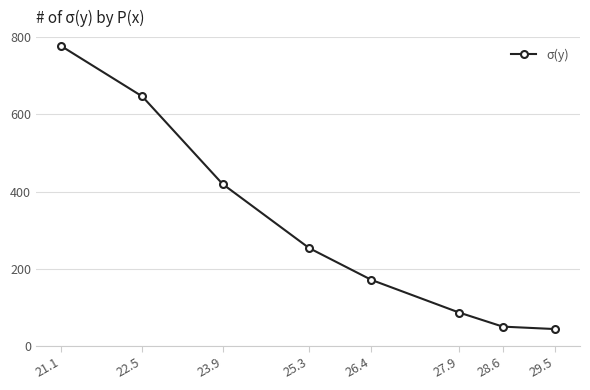

Reading left to right, transcribe all the data shown in this chart.

21.1=777.8	22.5=646.3	23.9=419.7	25.3=253.8	26.4=171.6	27.9=87.1	28.6=50.5	29.5=44.2